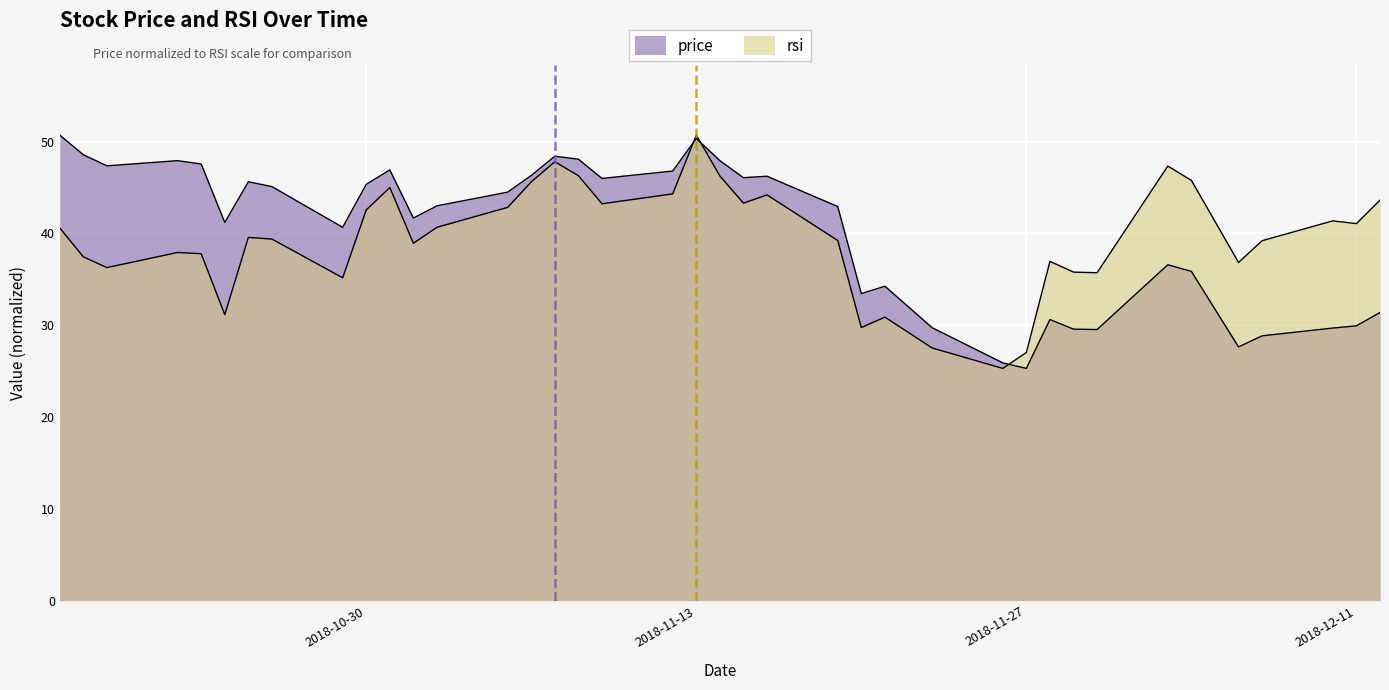

Does the chart display data point markers on the line(s)?

No